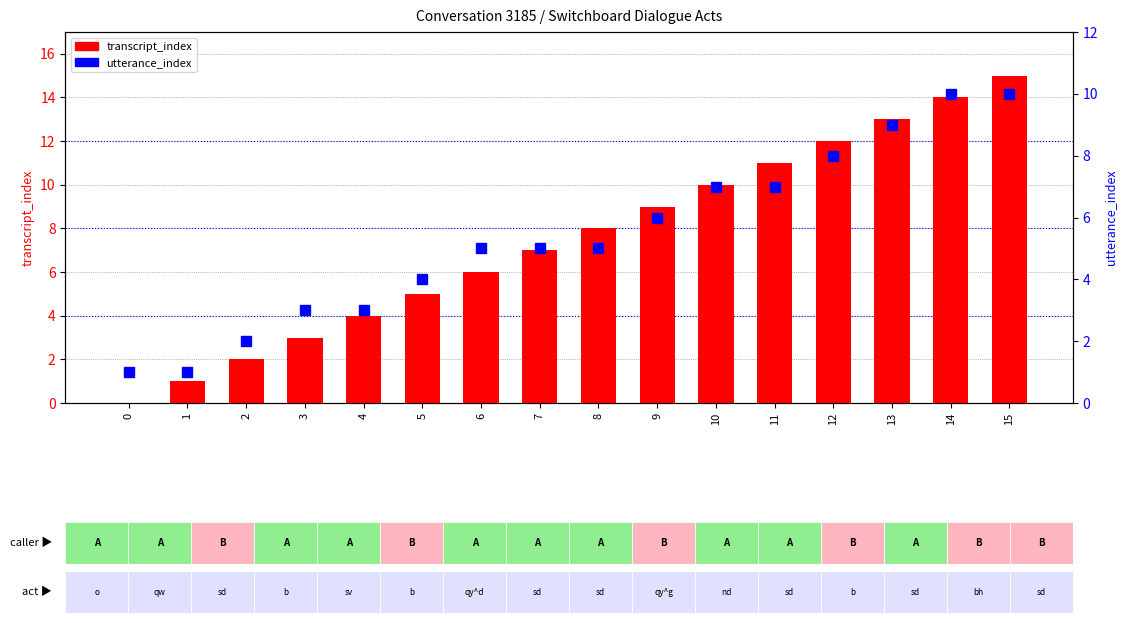

Is it true that utterance_index equals 6 at 15?

False